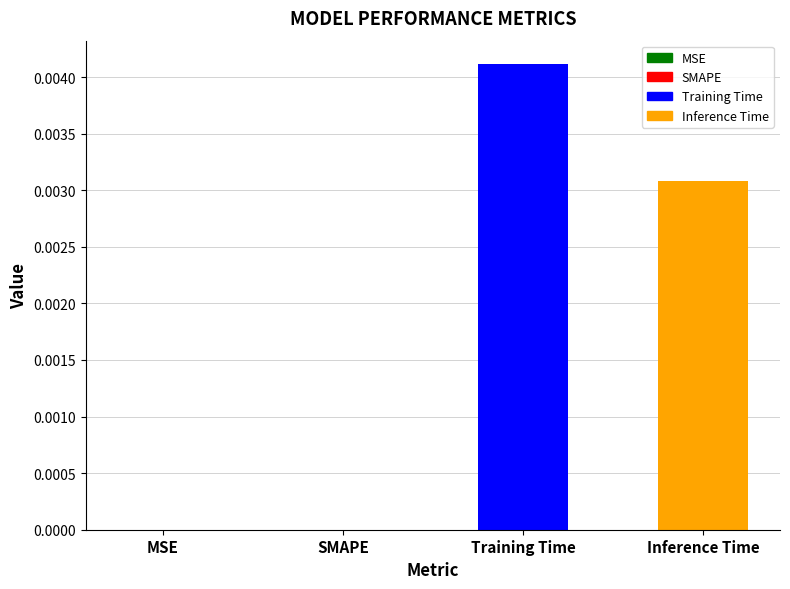

True or false: the data shows 0.0 at MSE.

True